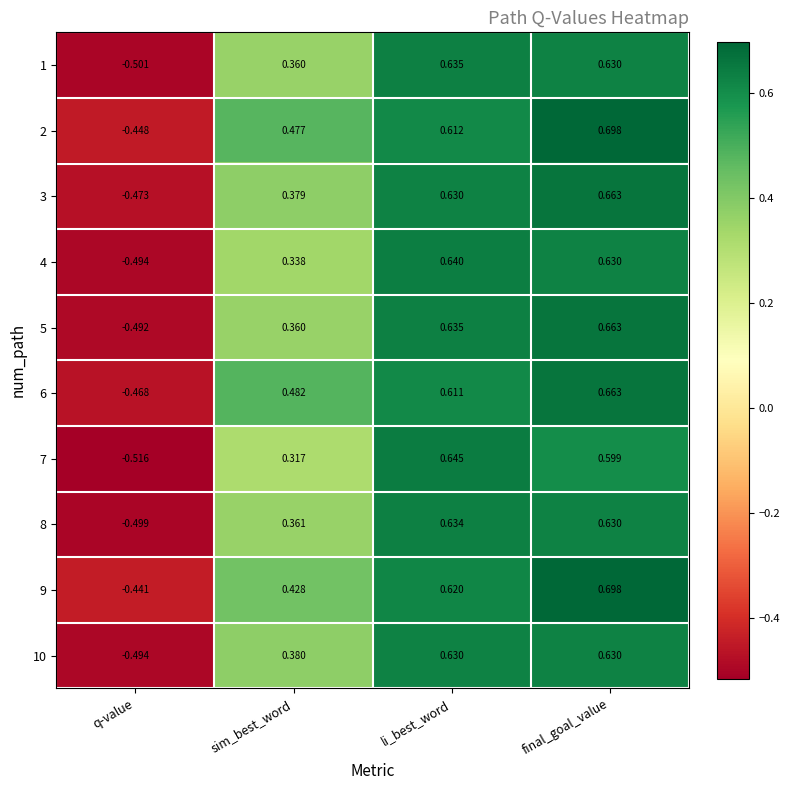

What is the total value across all series at li_best_word?

6.3